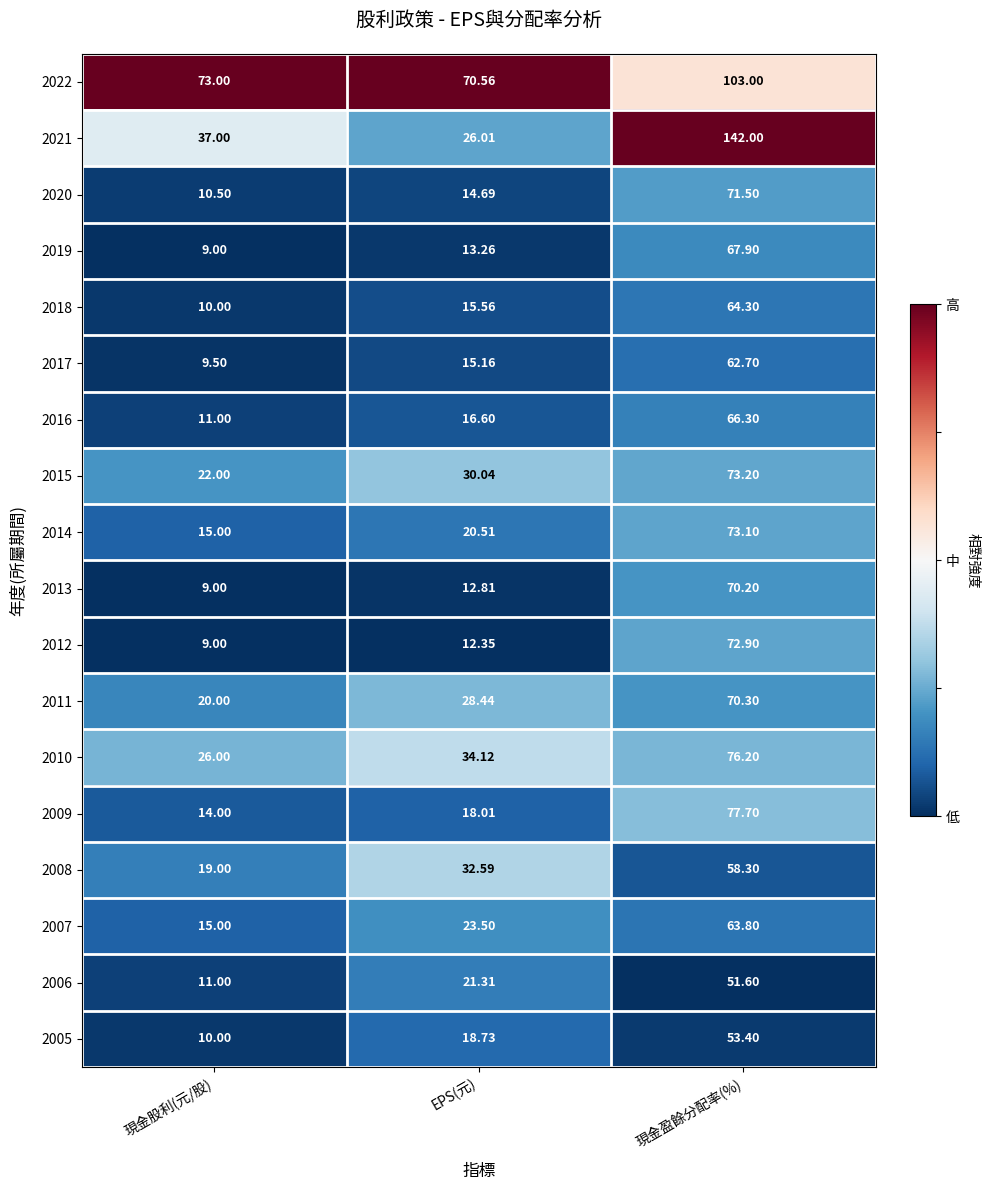

Where is 2013 nearest to the value 39?

EPS(元)